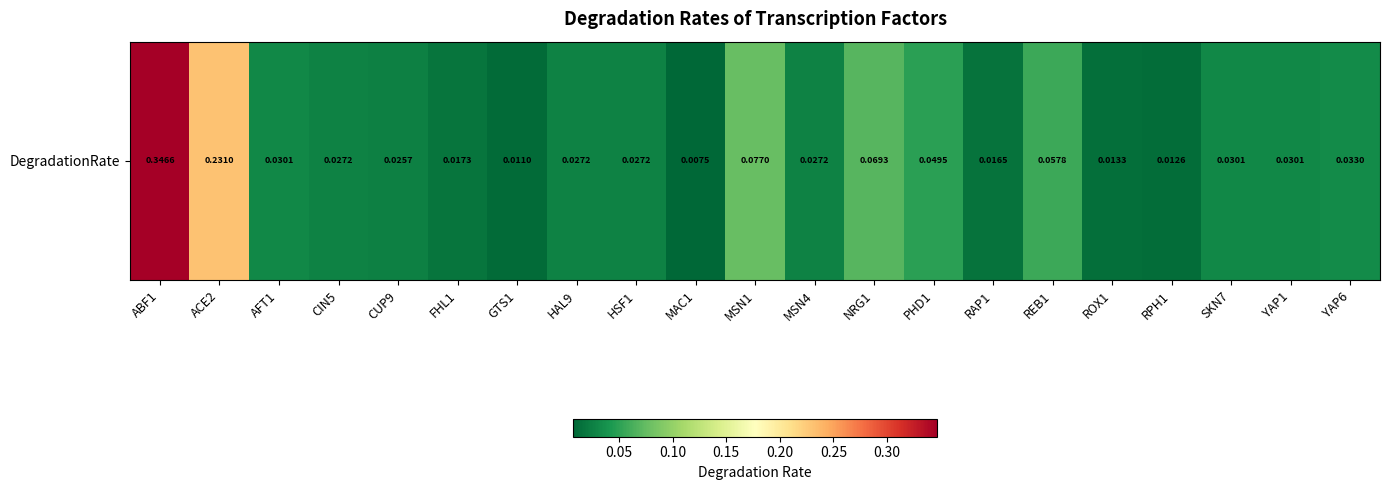

Is it true that the value at ABF1 is 0.1?

False